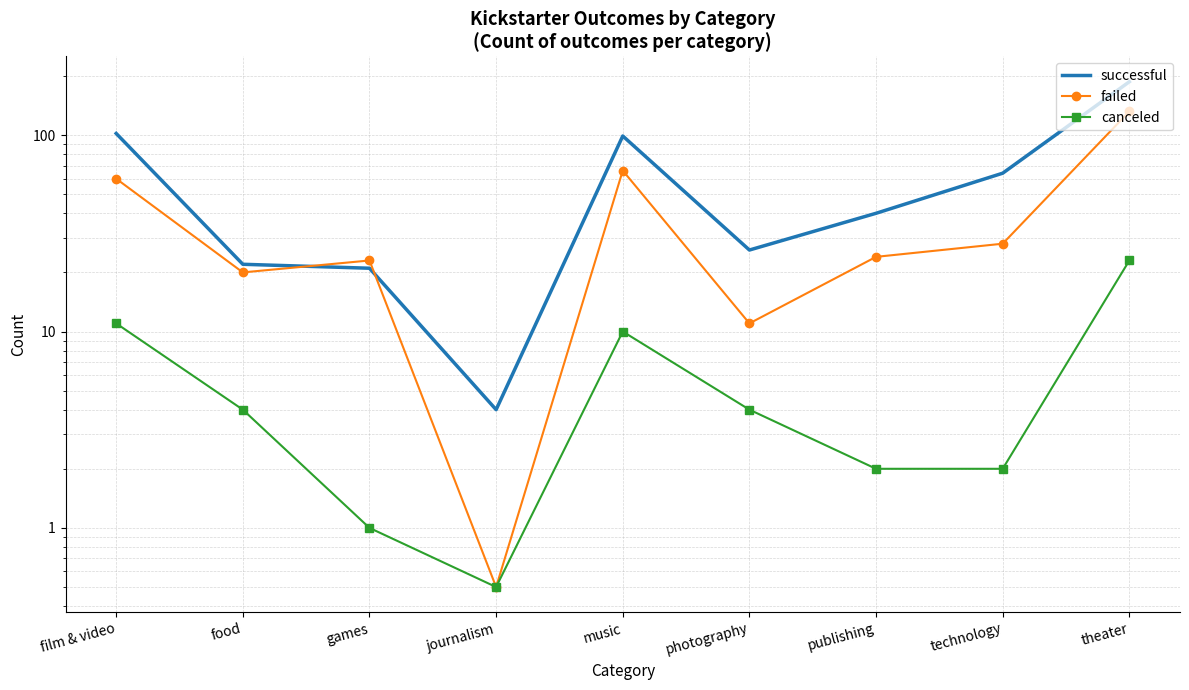

True or false: successful and canceled cross at least once.

False